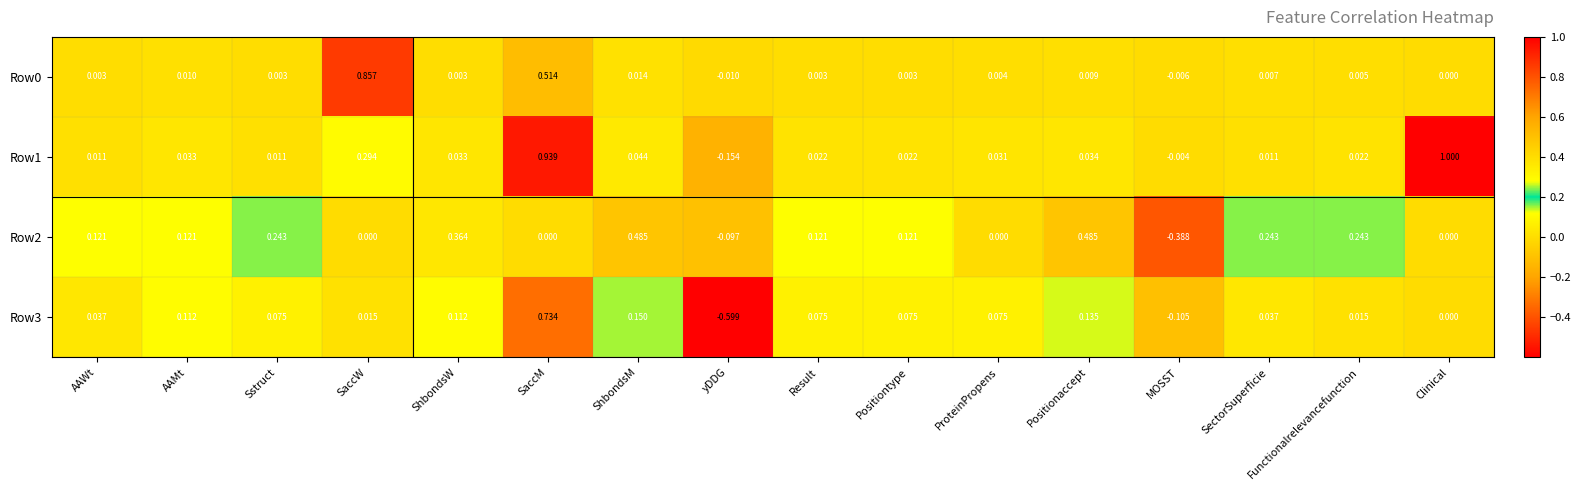

Which label corresponds to the smallest value in the chart?

yDDG